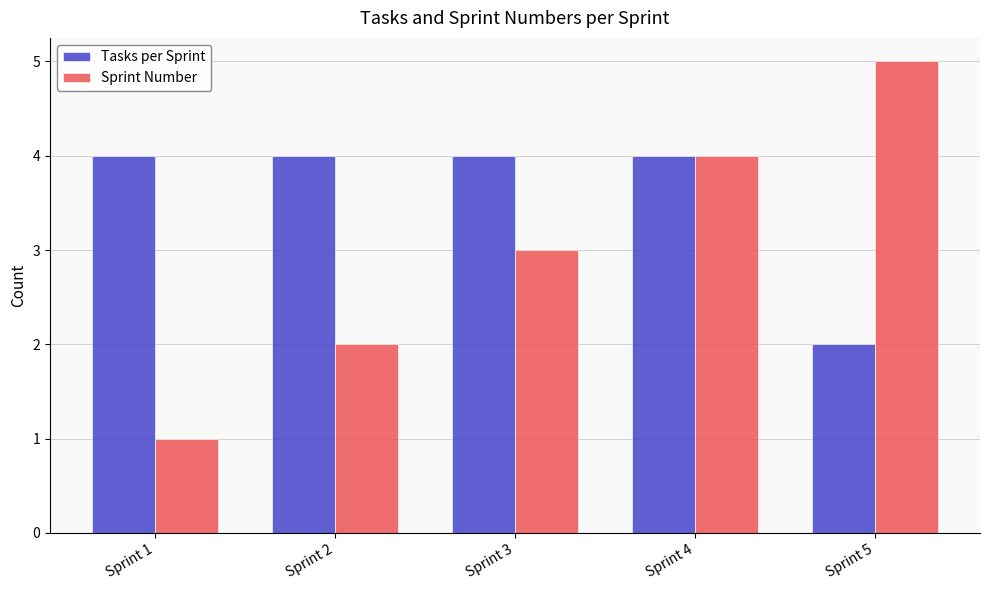

Rank the series at Sprint 2 from lowest to highest value.

Sprint Number, Tasks per Sprint